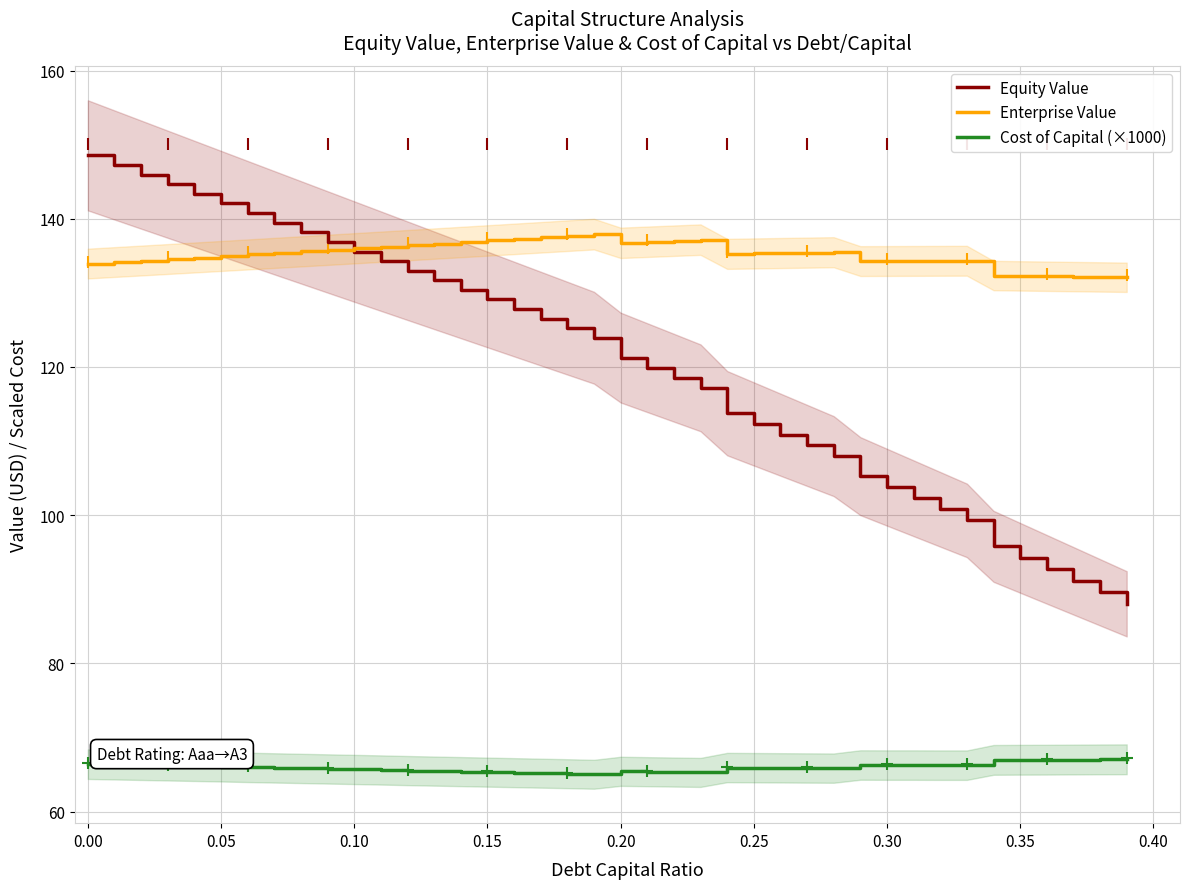

What is the smallest value displayed?

65.0